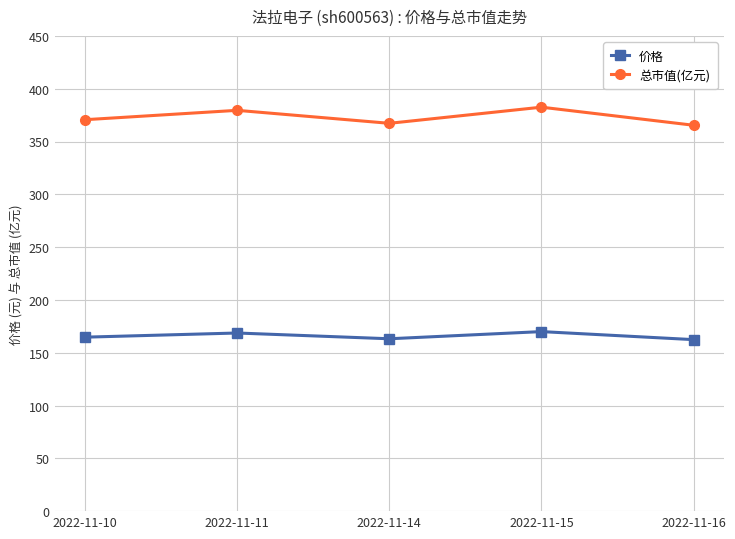

Rank the series by their maximum value, from lowest to highest.

价格, 总市值(亿元)